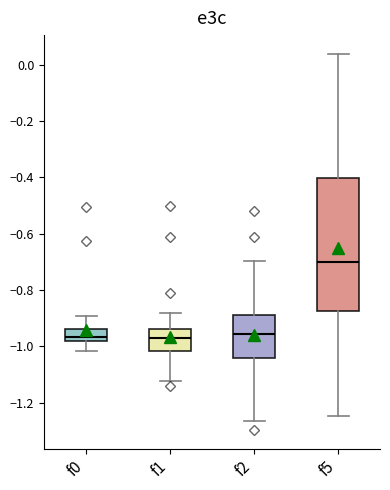

Reading left to right, transcribe this box plot: for each box, give where its median line is, the range the box spans, and where its two whiskers end, as read against the y-axis. The values are not printed on the chart, so give them approximately, as read against the axis.

f0: median -0.96, box -0.98 to -0.94, whiskers -1.02 to -0.90
f1: median -0.96, box -1.02 to -0.94, whiskers -1.12 to -0.88
f2: median -0.96, box -1.04 to -0.88, whiskers -1.26 to -0.70
f5: median -0.70, box -0.88 to -0.40, whiskers -1.24 to 0.04